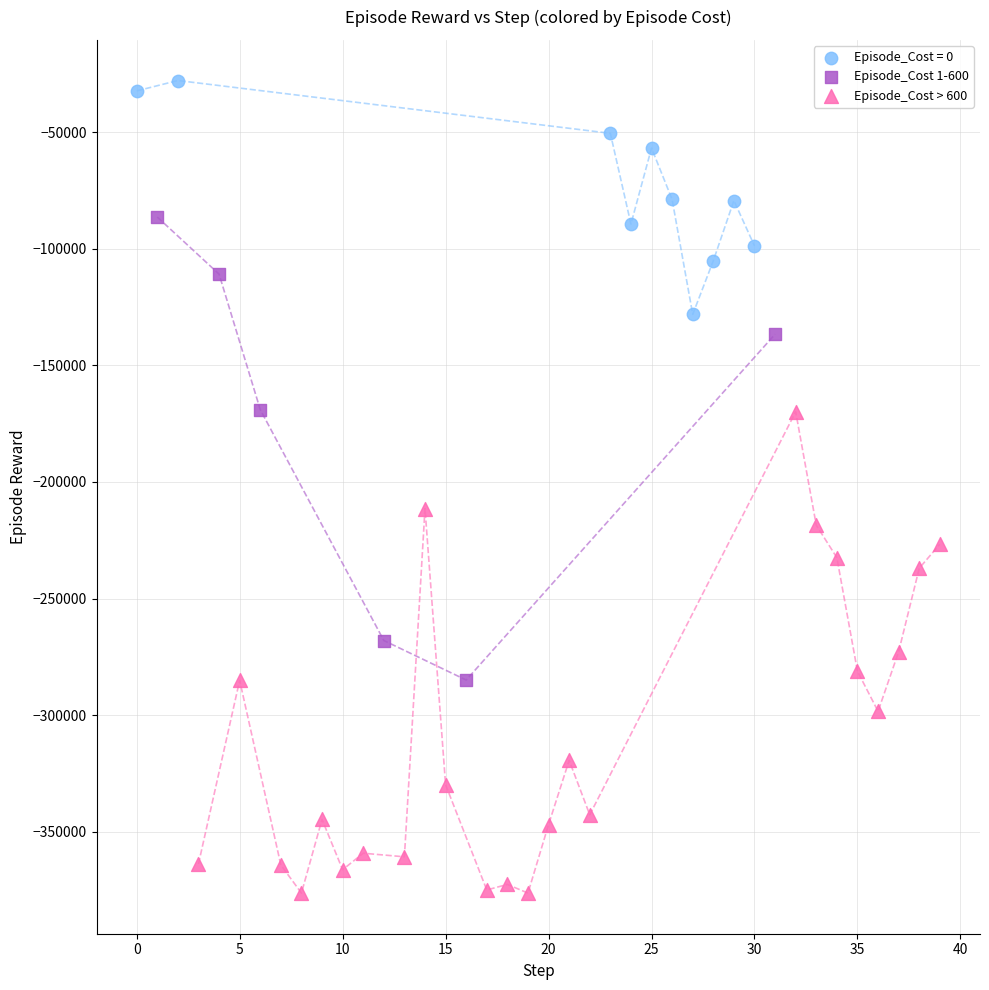

Which series contains the highest Y value?

Episode_Cost = 0